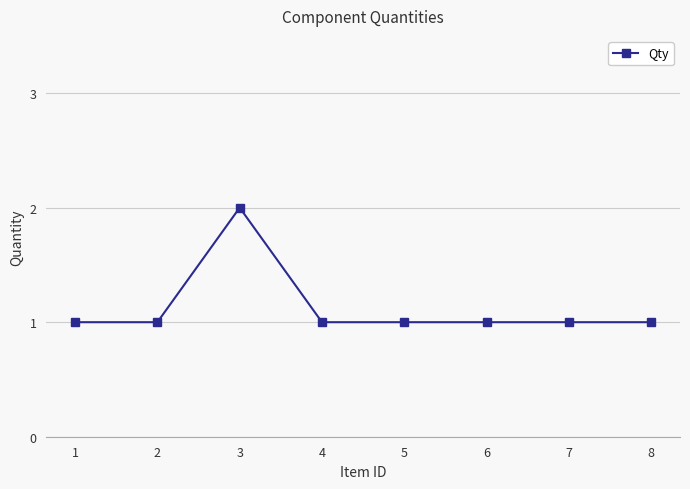

What is the value of the 2nd point from the left?

1